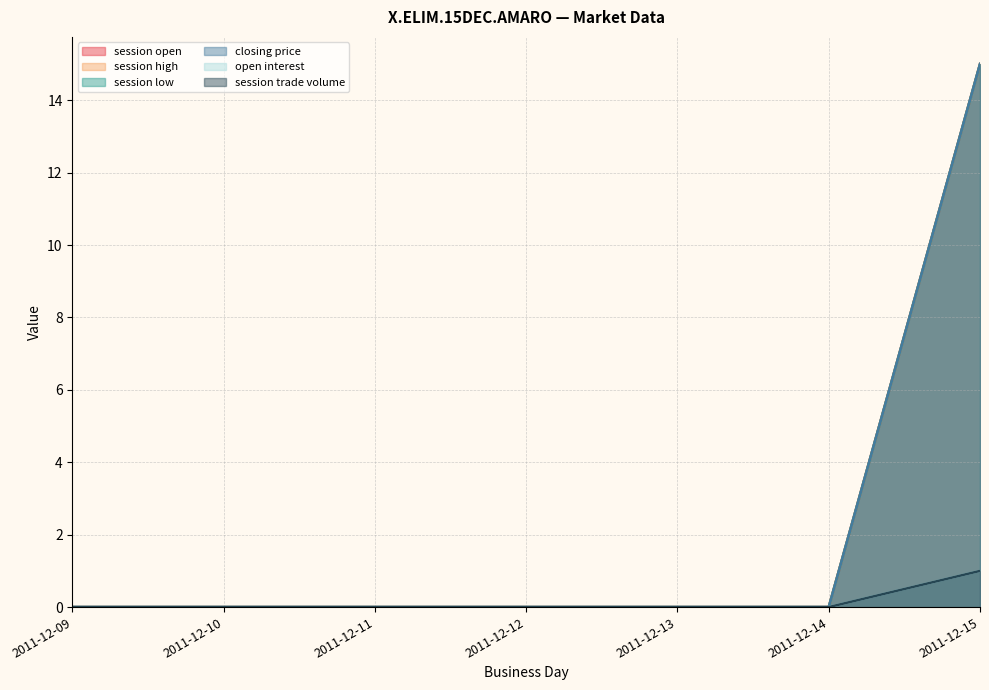

True or false: session high has more than 0 interior local peaks.

False